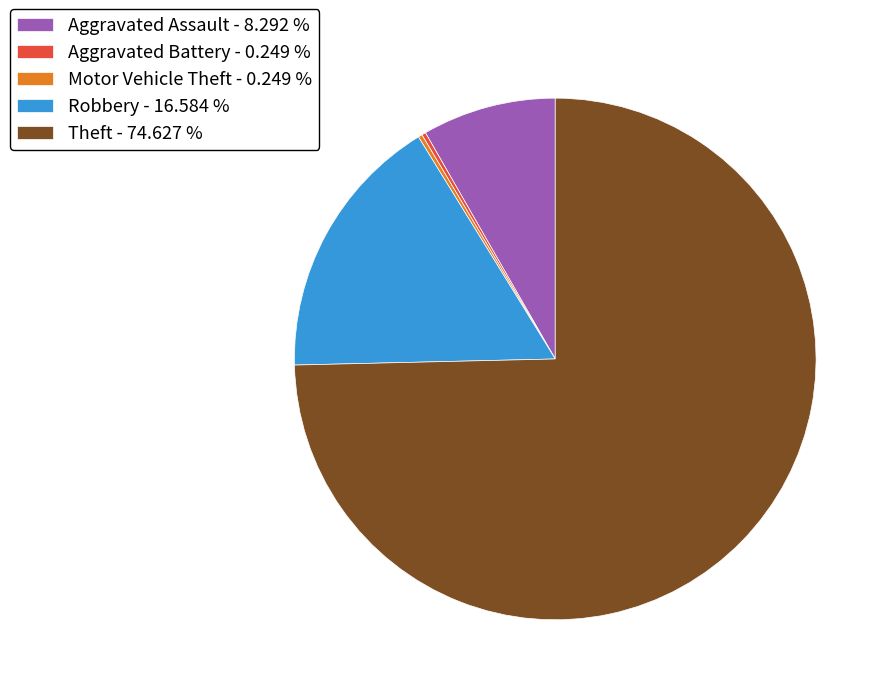

What is the majority slice?

Theft